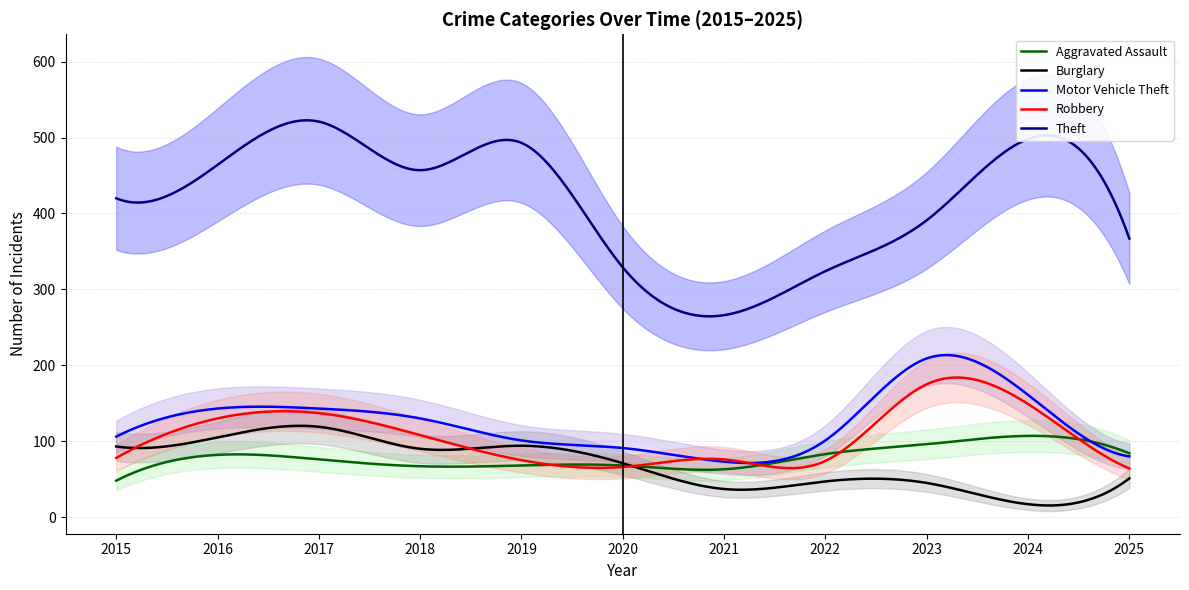

How many intersections are there between Burglary and Robbery?

3